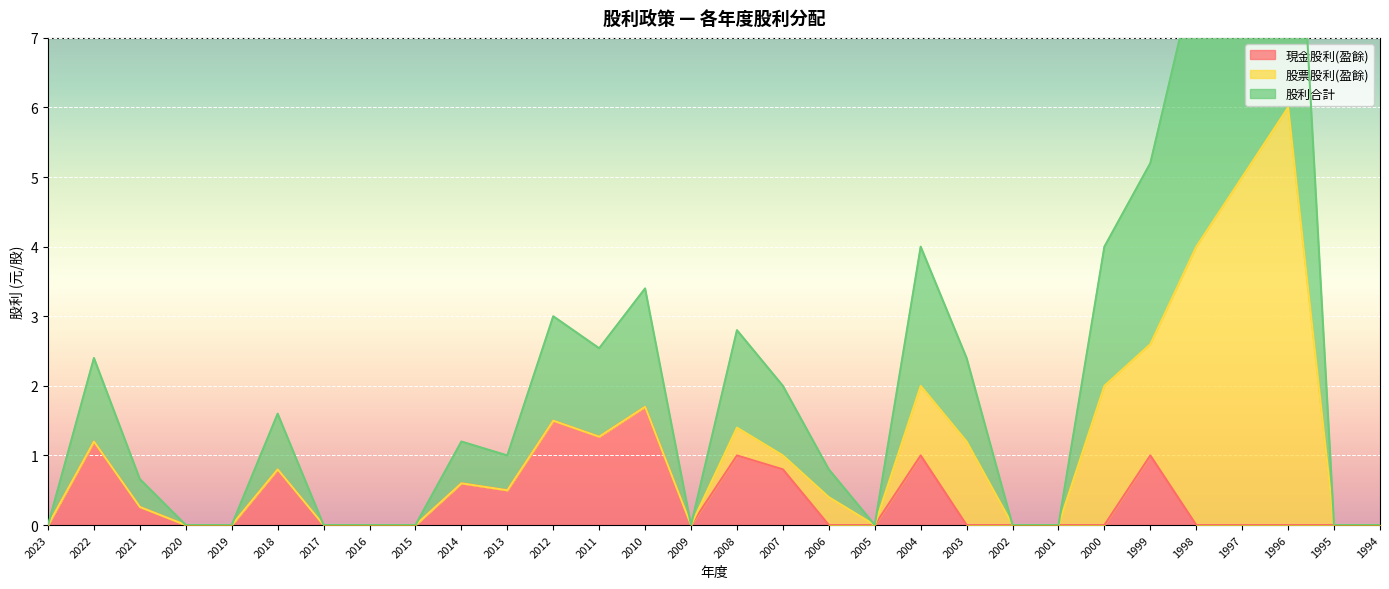

The 現金股利(盈餘) series shows 0.5 at 2013. True or false?

True